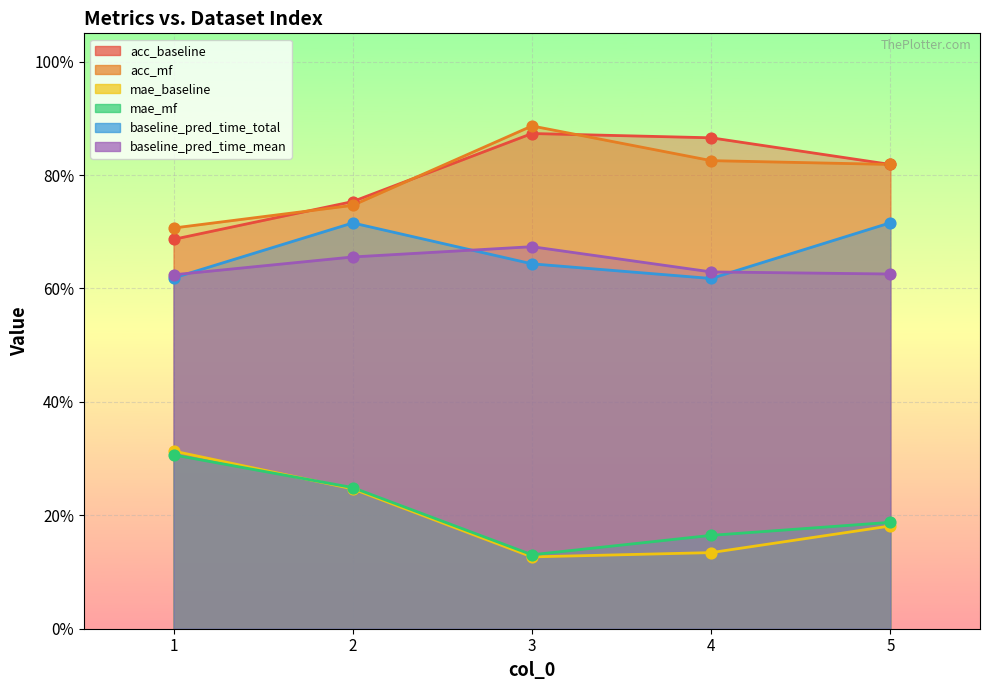

Which series has the largest Y range (max minus min)?

acc_baseline